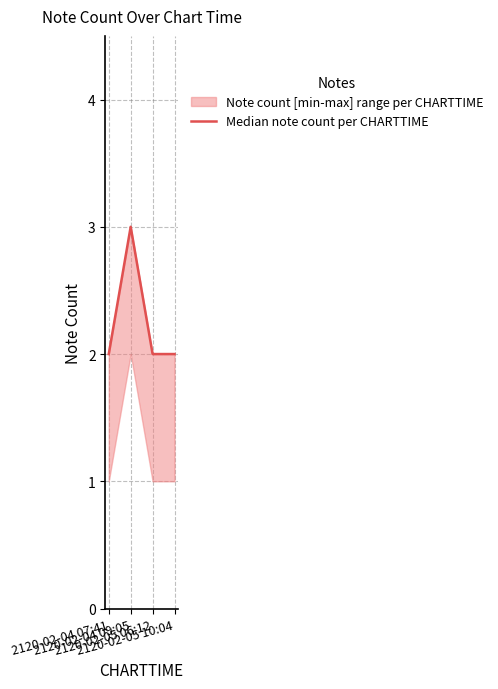

What is the smallest value displayed?

2